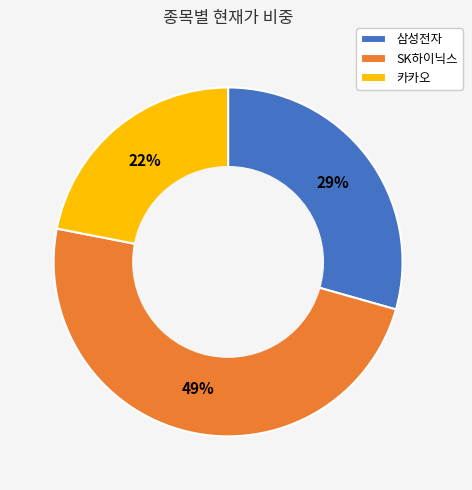

To the nearest percent, what is the average slice percentage?

33%